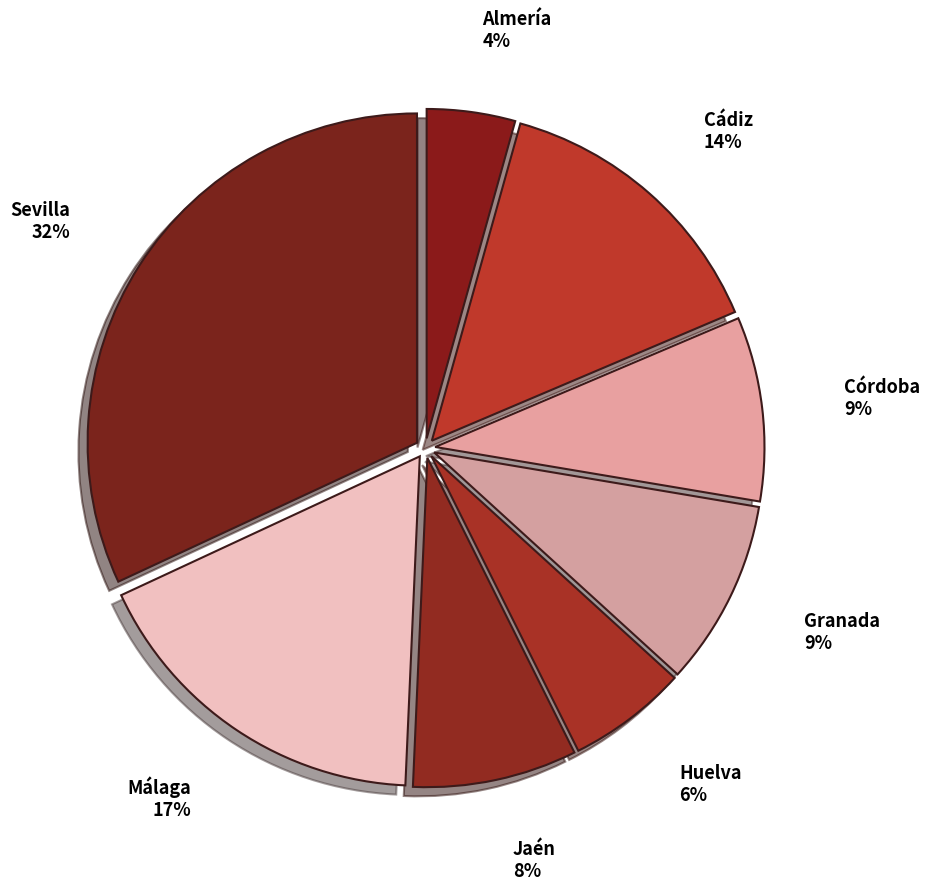

Do Jaén and Almería together represent more than half of the pie?

No